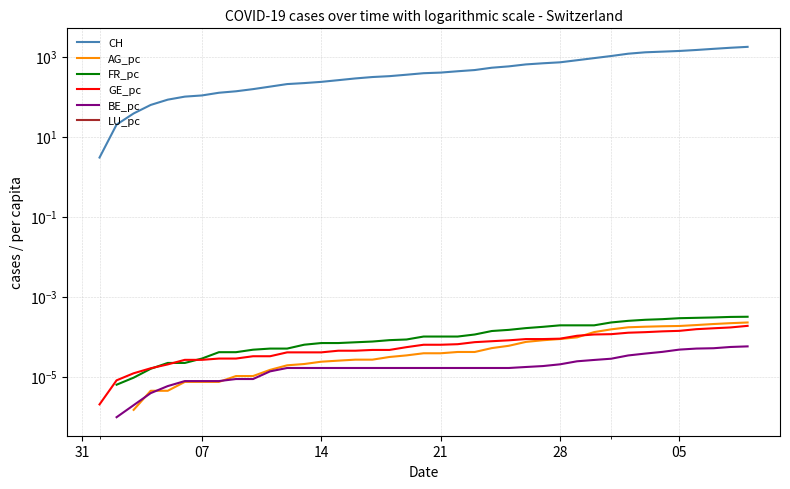

The FR_pc series shows 0.0 at 27. True or false?

False